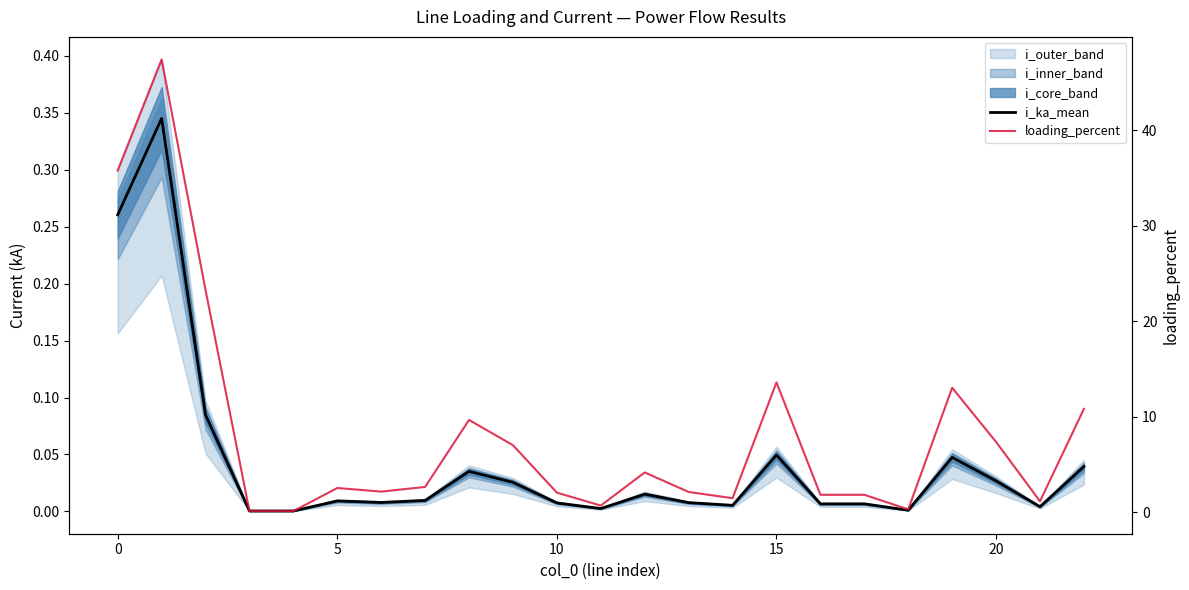

What is the approximate value of loading_percent at 9?

7.0